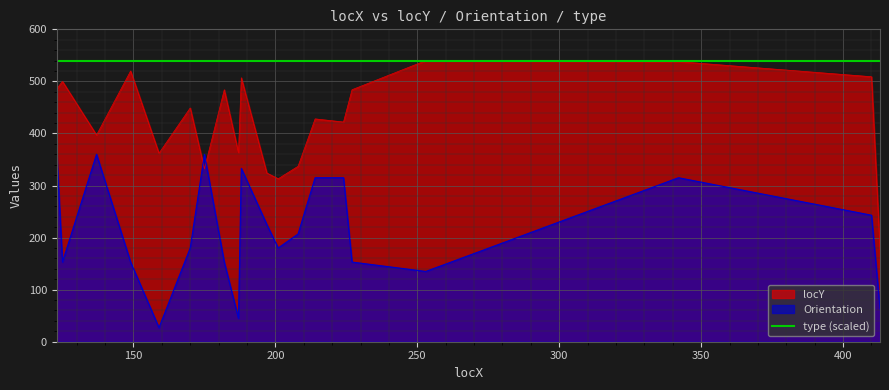

List the labels in order of Orientation value, largest first.

123, 137, 175, 188, 214, 224, 342, 410, 197, 208, 170, 201, 125, 149, 182, 227, 253, 413, 187, 159